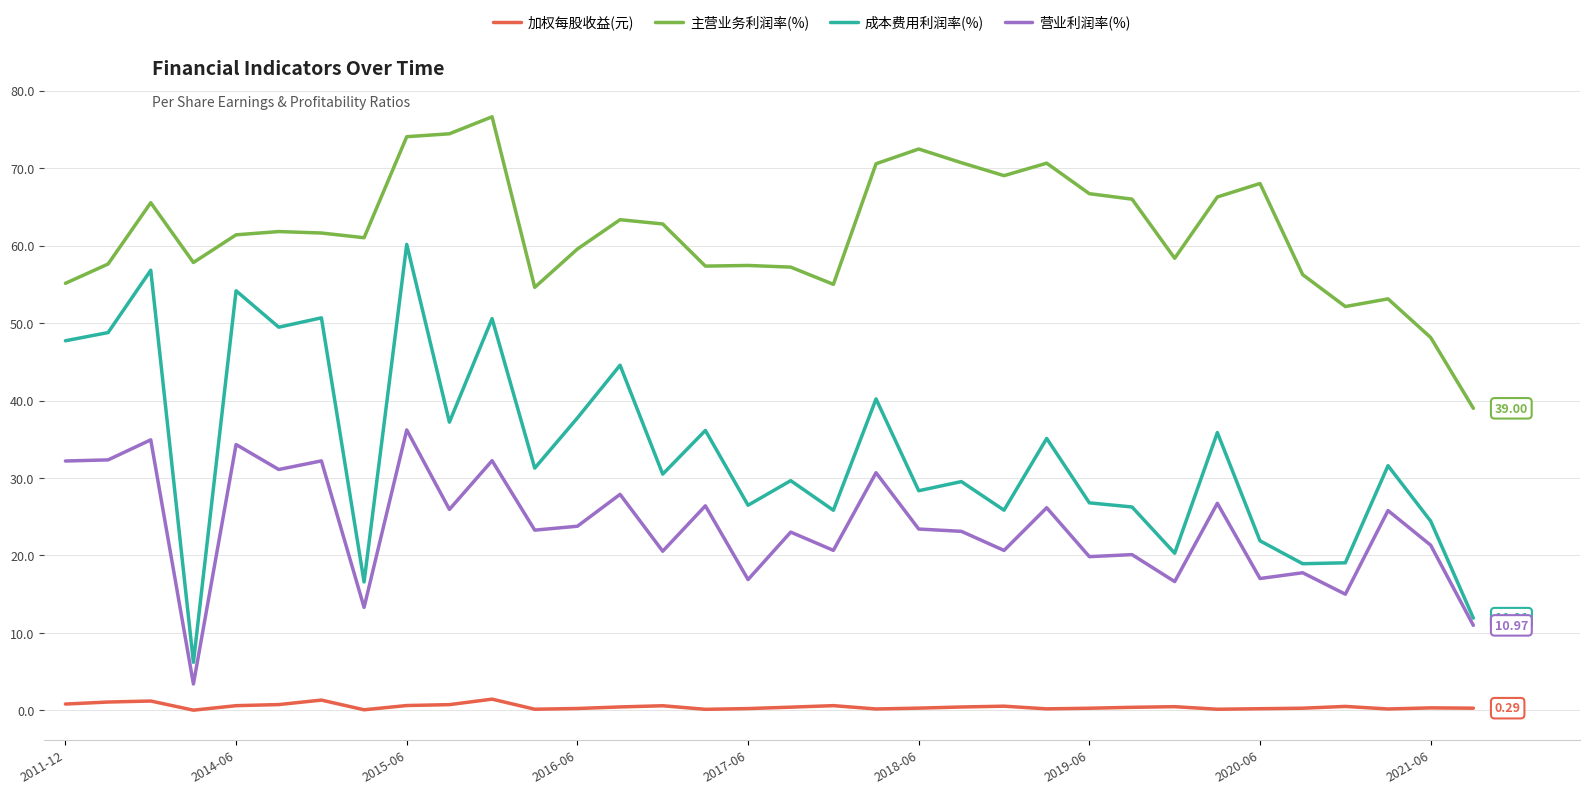

Rank the series by their average value, from highest to lowest.

主营业务利润率(%), 成本费用利润率(%), 营业利润率(%), 加权每股收益(元)